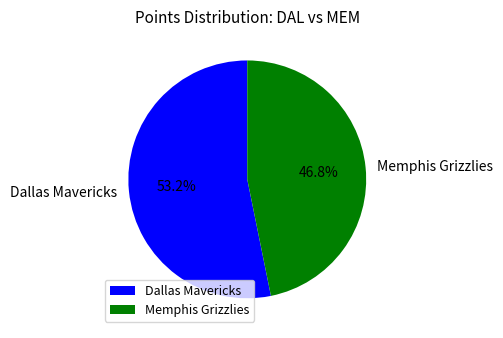

Rank the categories by value from highest to lowest.

Dallas Mavericks, Memphis Grizzlies